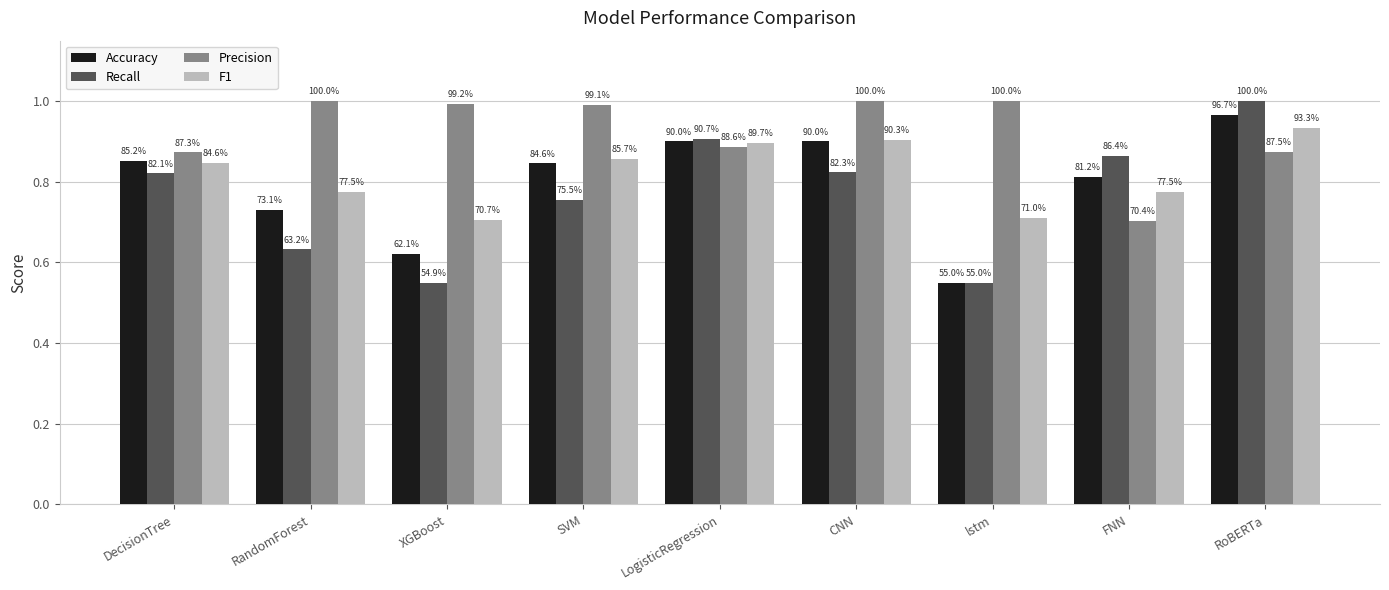

Which series changed the most between DecisionTree and FNN?

Precision